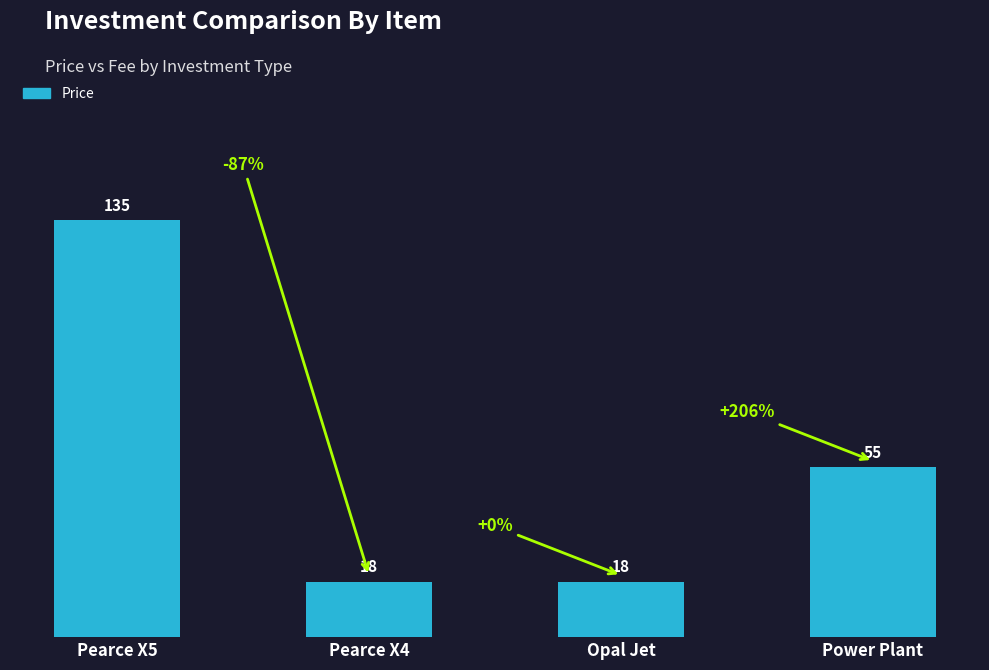

The chart shows a value of 94 at Power Plant. True or false?

False